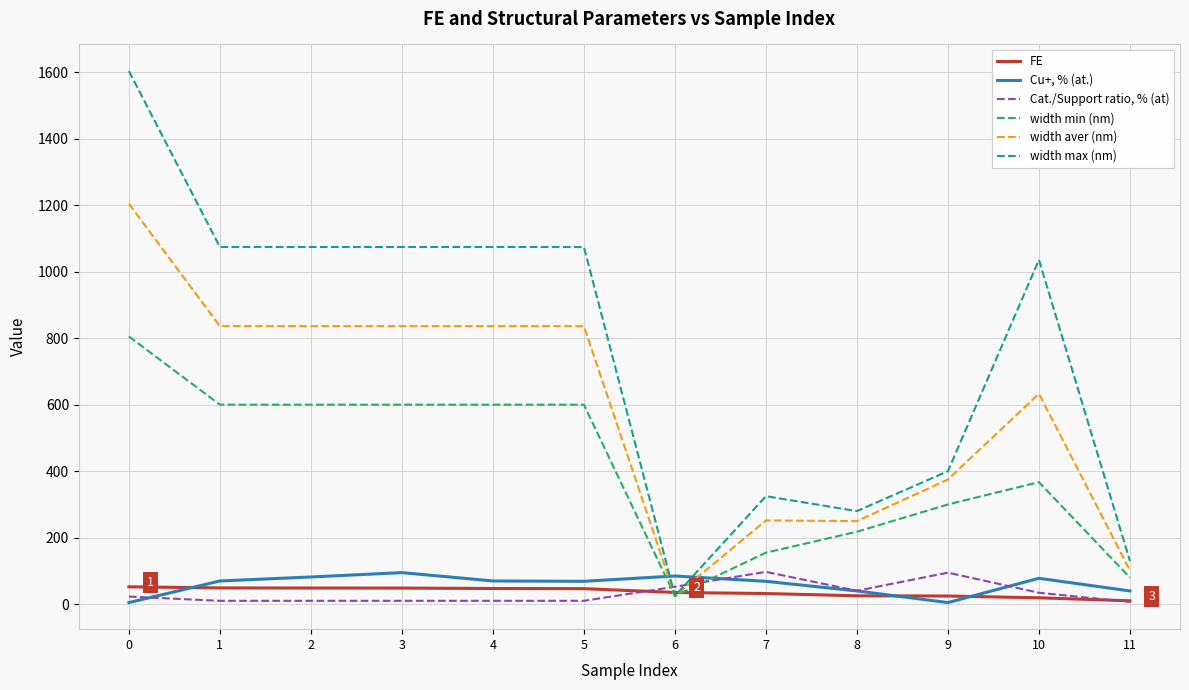

At how many categories does at least one series exceed 553?

7